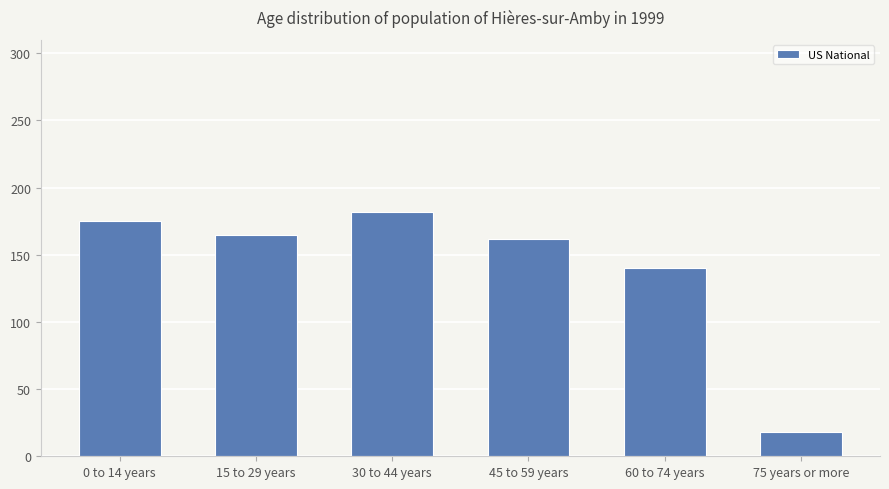

At which category does the chart reach its minimum across all series?

75 years or more